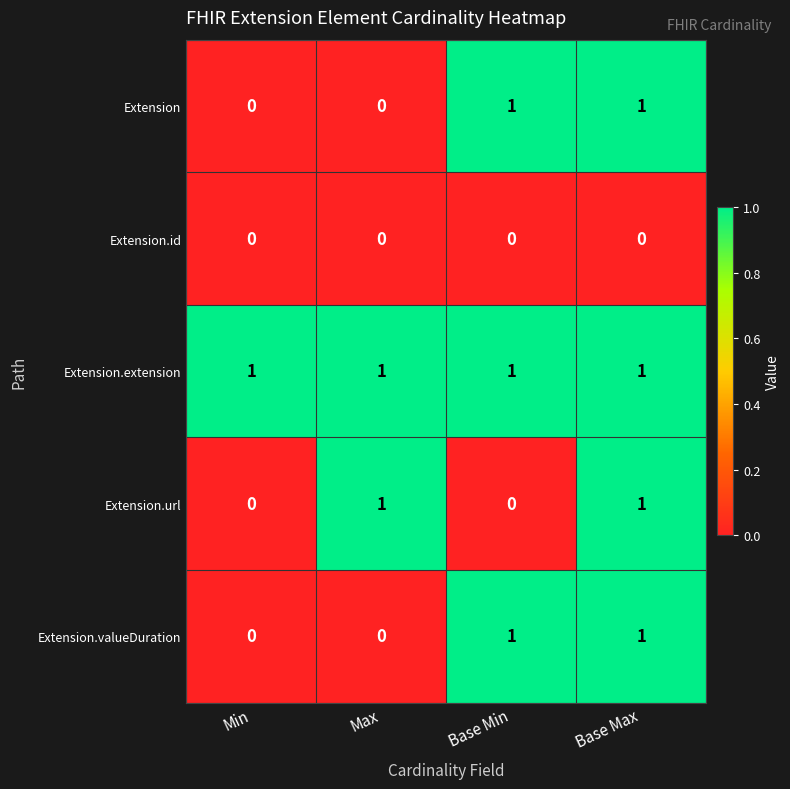

How many data points does each series have?

4